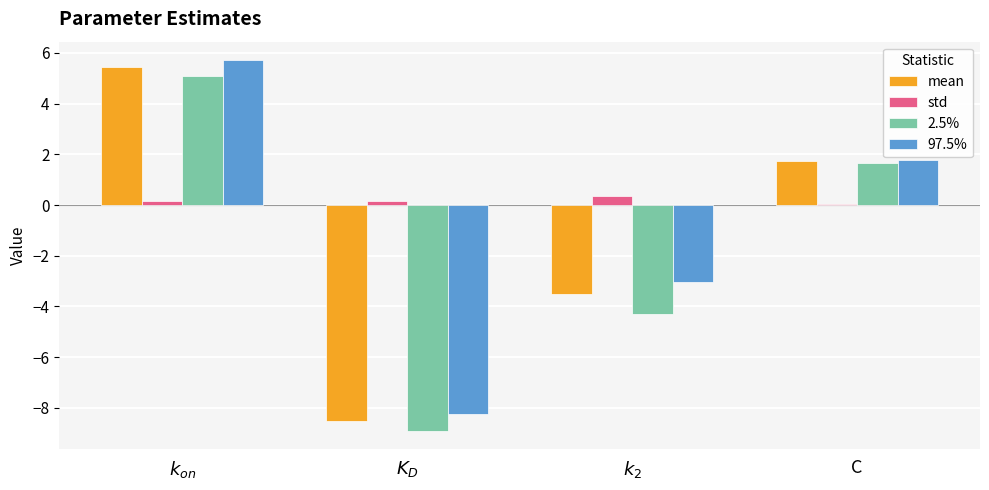

The value of mean at $K_D$ is -4.6. True or false?

False